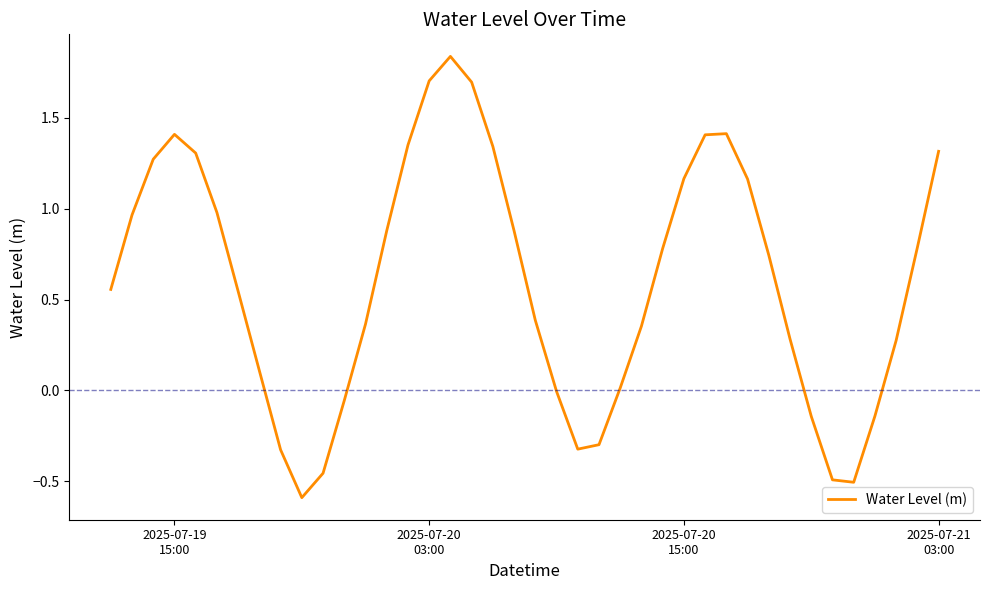

What is the difference between the maximum and minimum values?

2.4